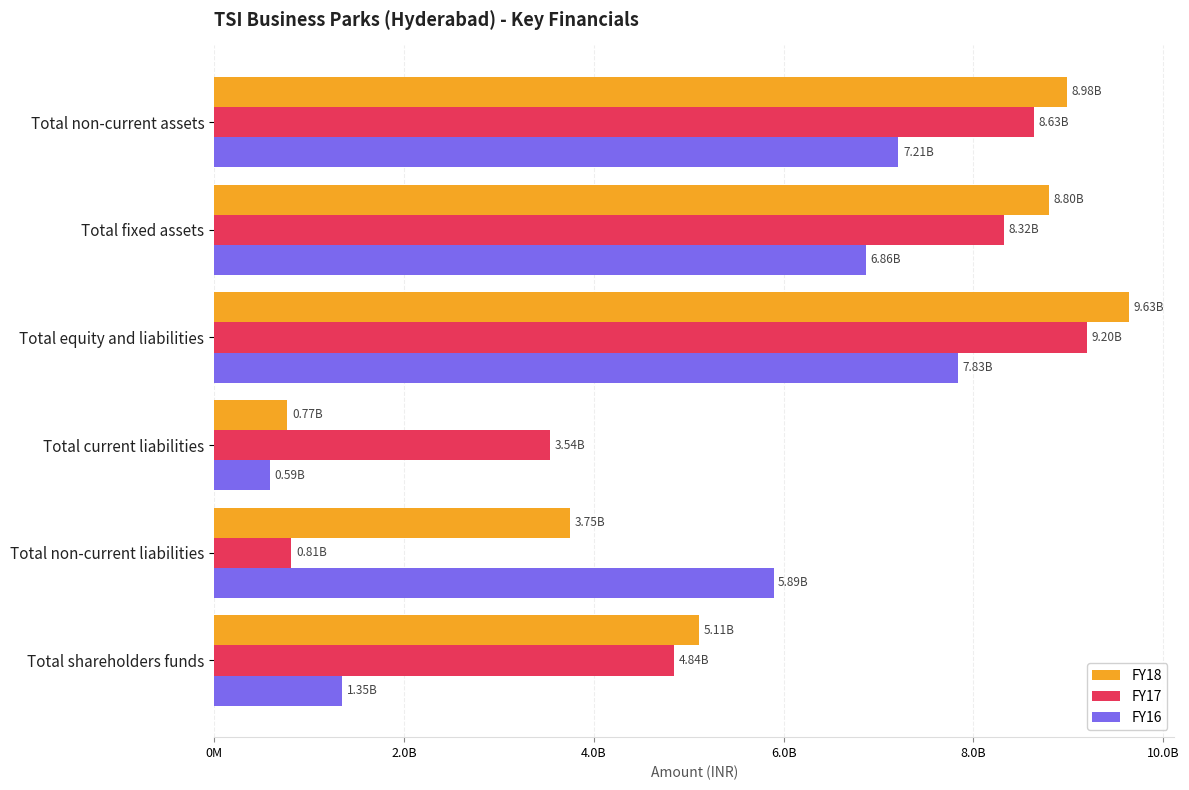

What are all the series names shown in the legend?

FY18, FY17, FY16